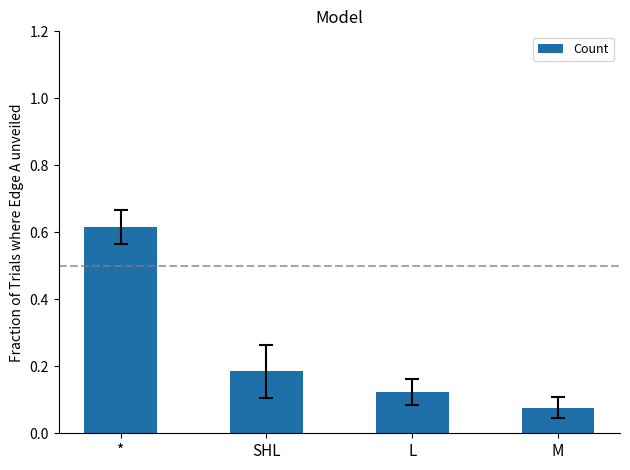

What is the change in value from SHL to L?

-0.1